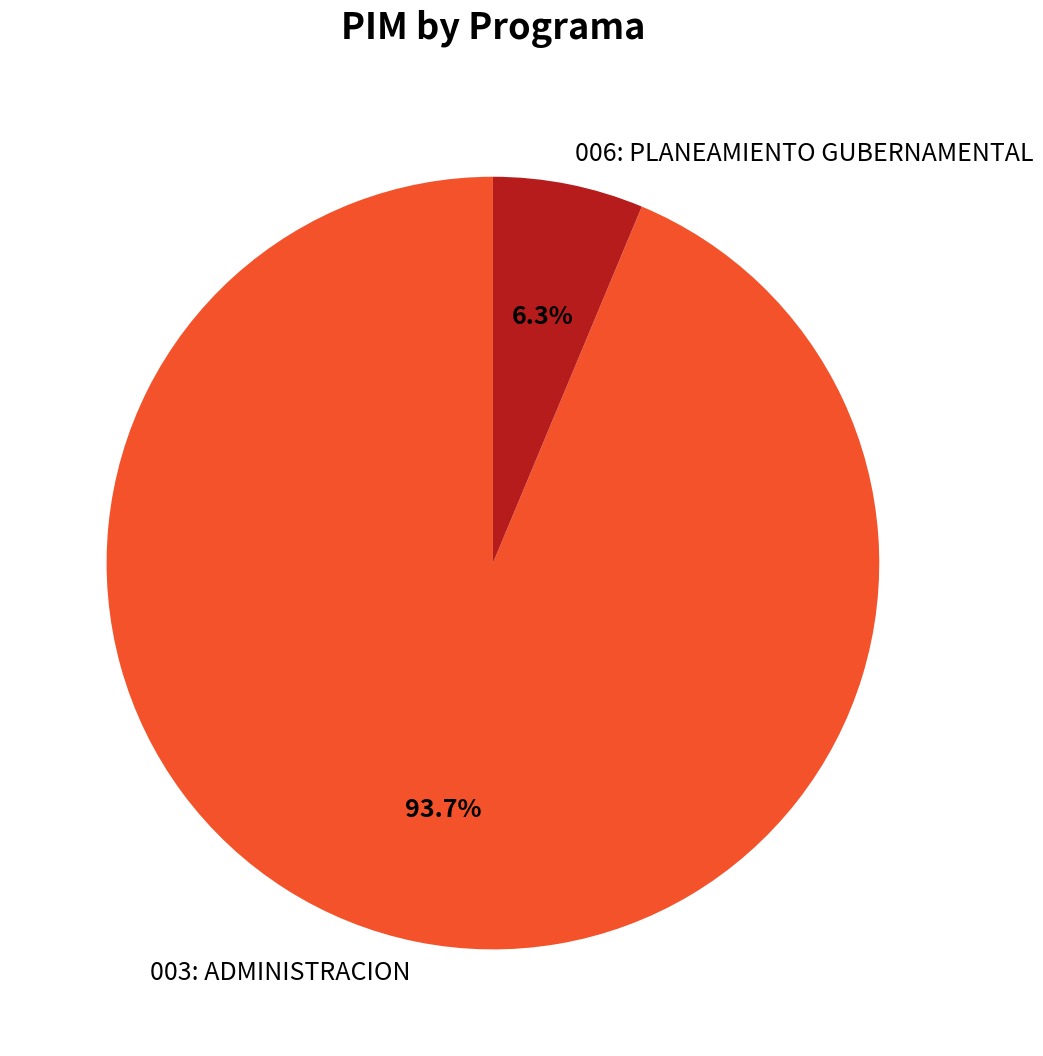

To the nearest percent, what is the difference between the 003: ADMINISTRACION and 006: PLANEAMIENTO GUBERNAMENTAL slice percentages?

87%